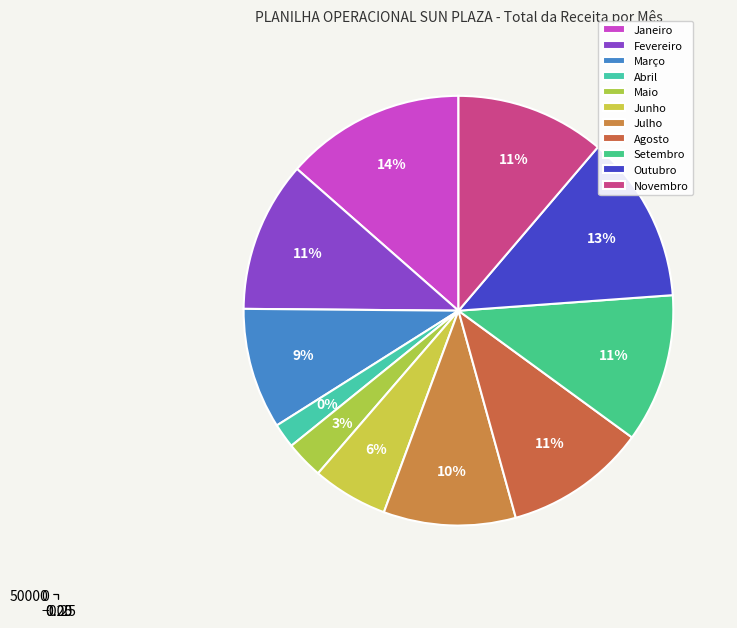

How many segments does this pie chart have?

11